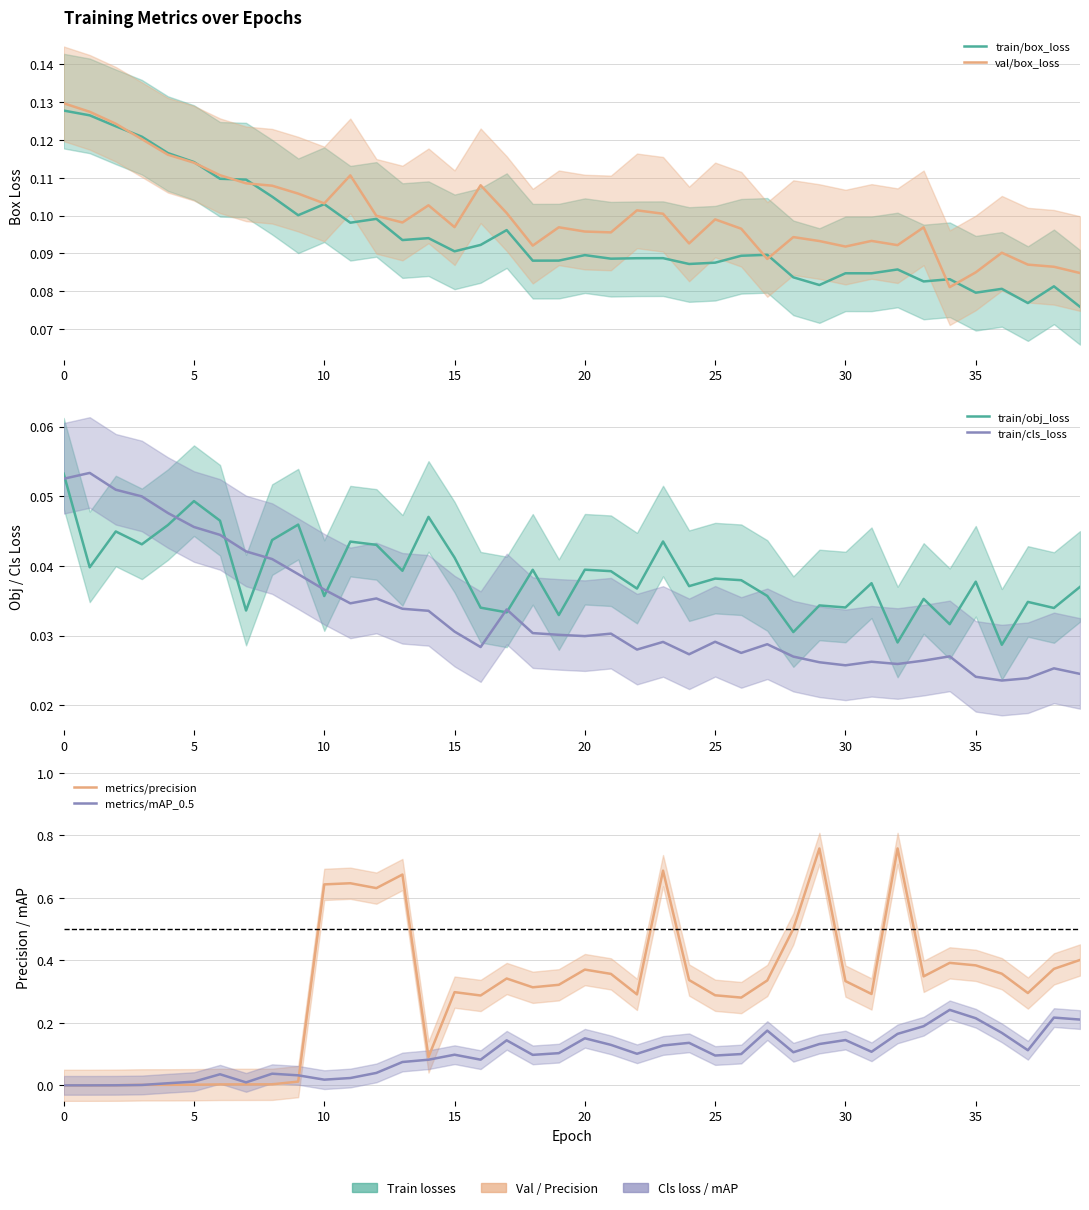

How many intersections are there between train/box_loss and metrics/precision?

3